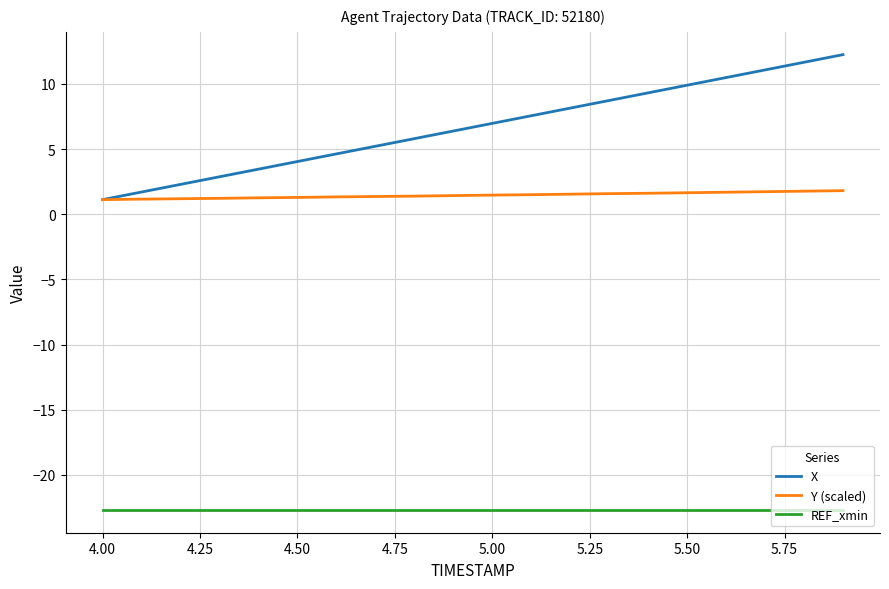

Which series has the largest range (max minus min)?

X